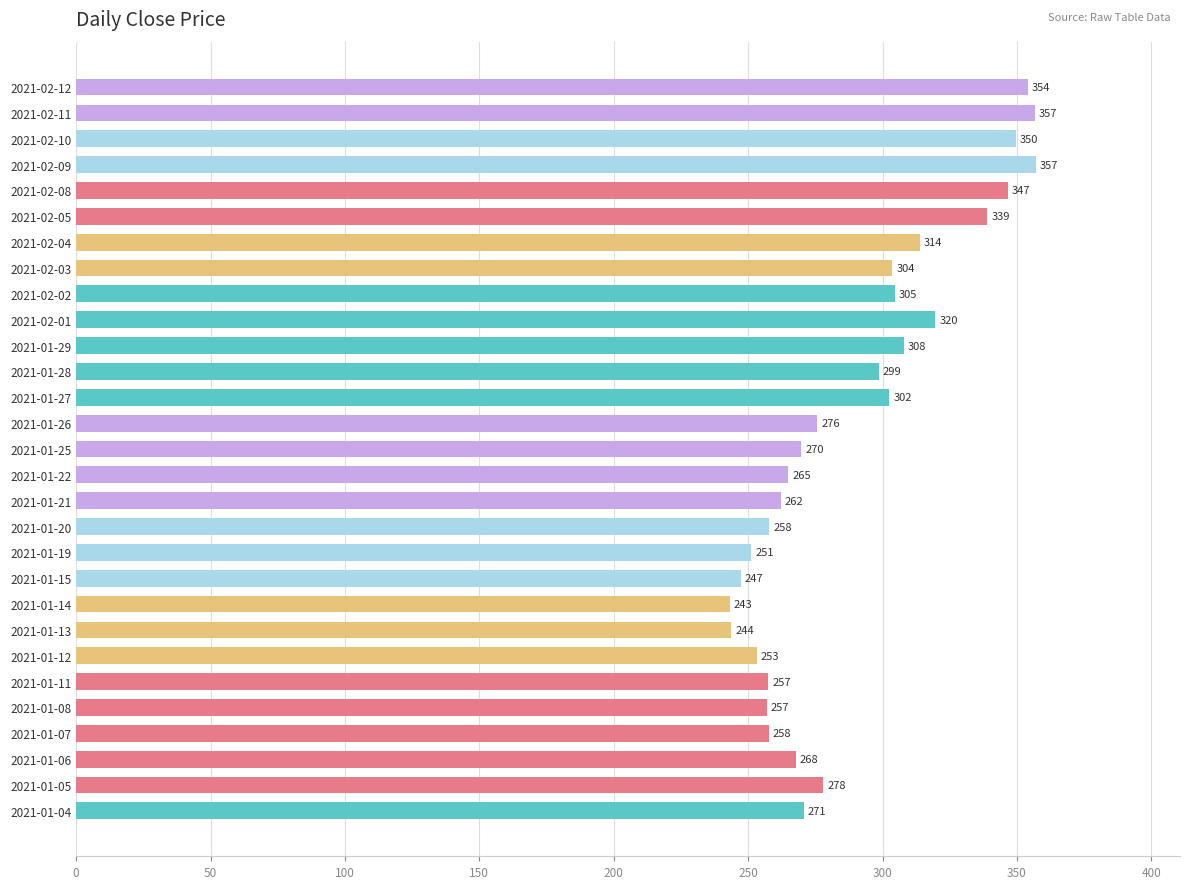

Which has a higher value, 2021-01-06 or 2021-01-12?

2021-01-06